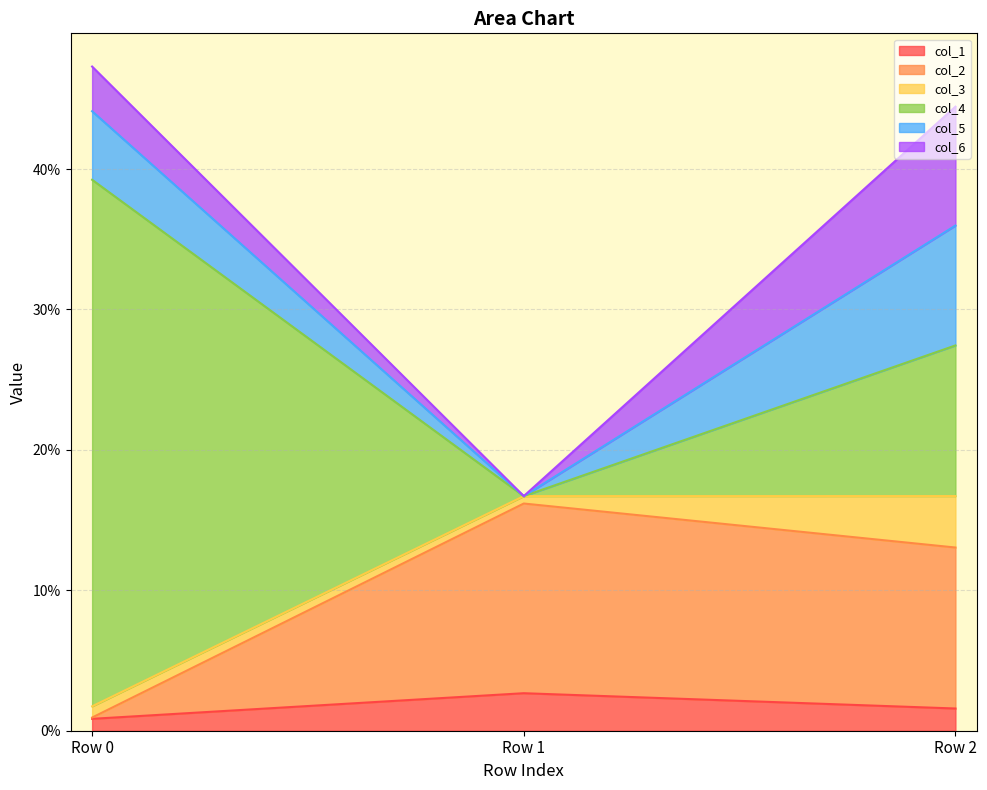

Reading left to right, what are all the values shown in this chart?

col_1: 0.0	0.0	0.0
col_2: 0.0	0.1	0.1
col_3: 0.0	0.0	0.0
col_4: 0.4	-0.0	0.1
col_5: 0.0	-0.0	0.1
col_6: 0.0	-0.0	0.1